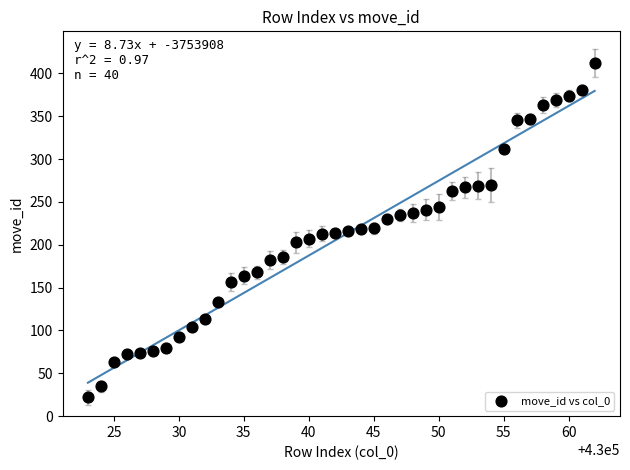

What is the range of Y values (max minus min)?

390